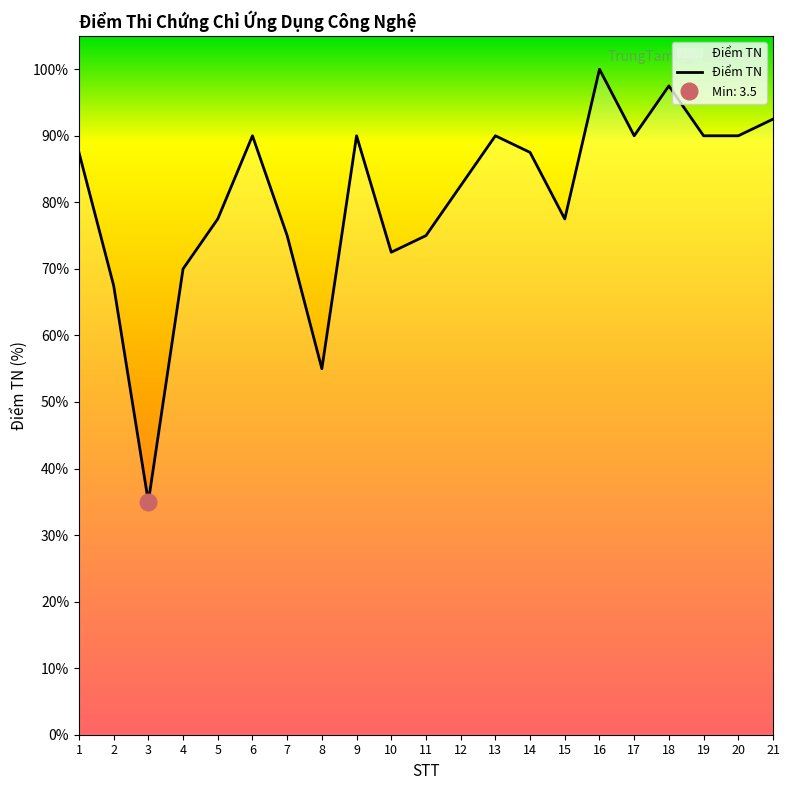

Which label corresponds to the largest value in the chart?

16